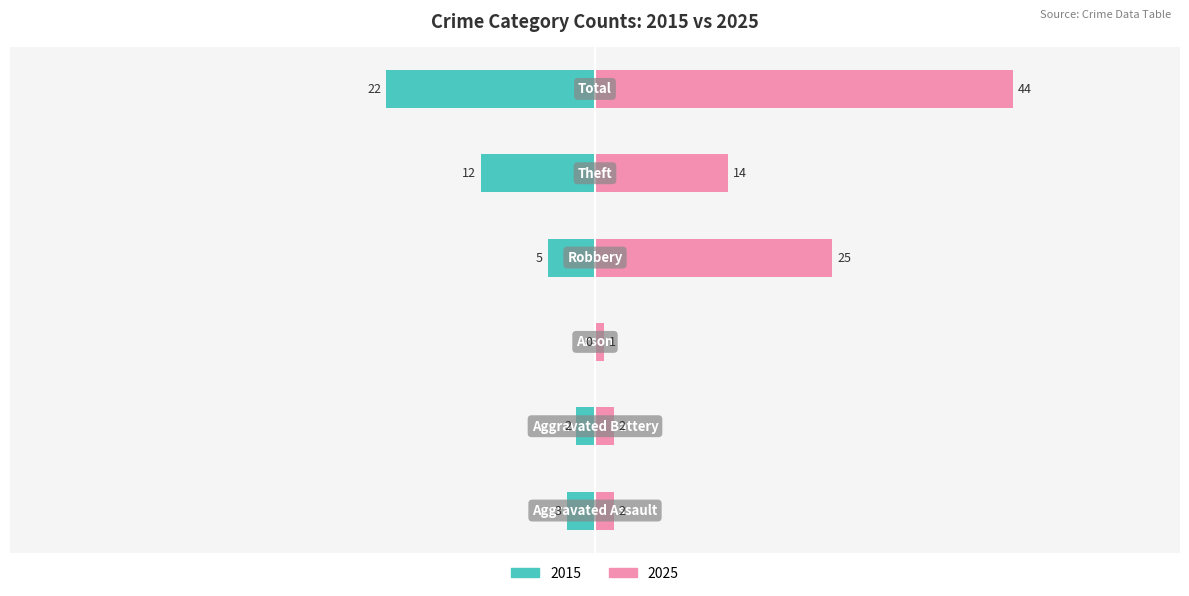

True or false: Left (2015) has a value of -4 at Aggravated Battery.

False